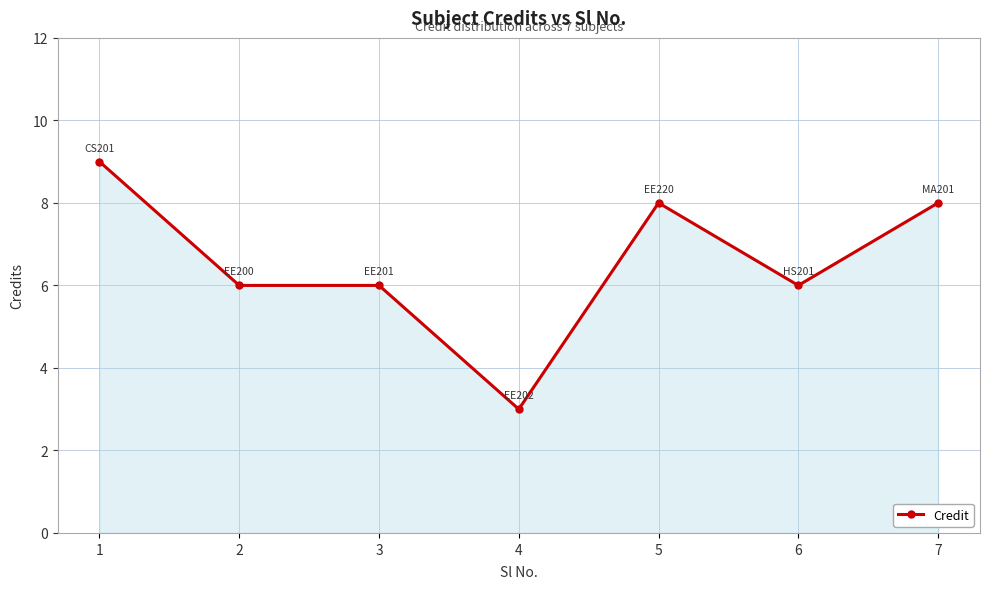

What is the ratio of the value at 5 to the value at 4?

2.7